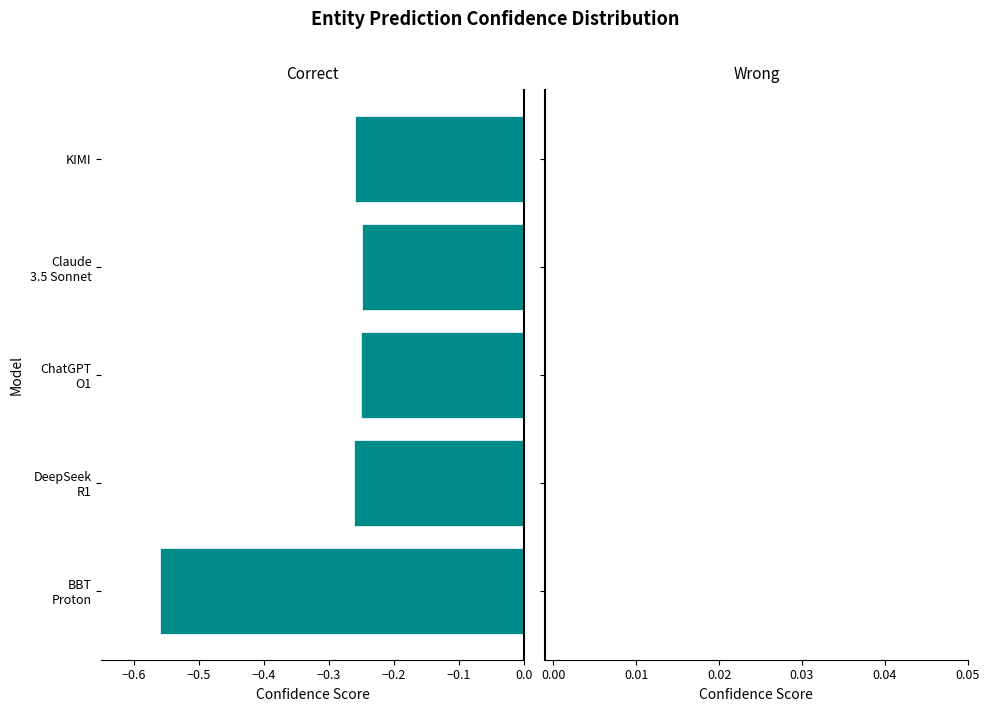

The chart shows a value of -0.4 at KIMI. True or false?

False